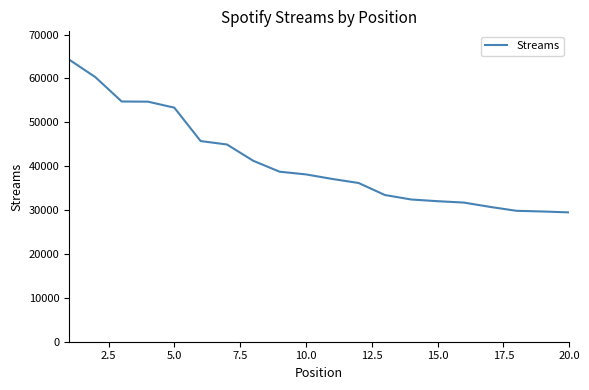

What is the greatest value displayed?

64316